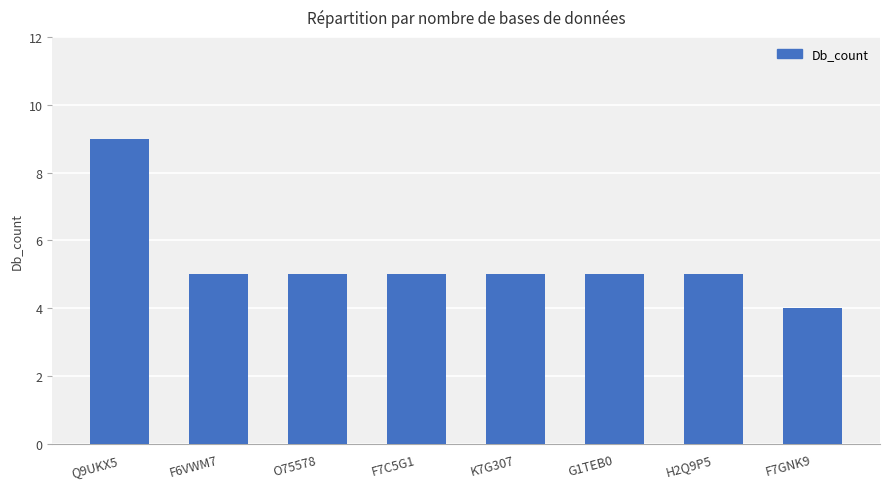

What value does the data have at K7G307?

5